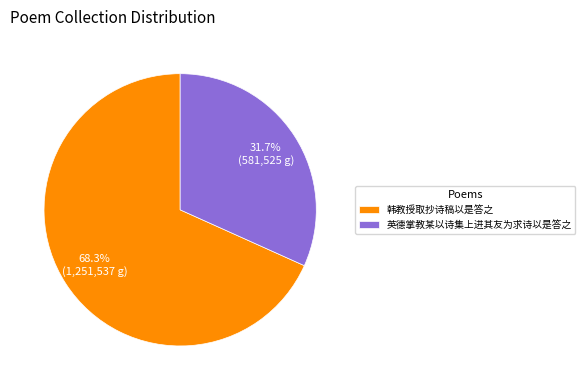

Do 韩教授取抄诗稿以是答之 and 英德掌教某以诗集上进其友为求诗以是答之 together represent more than half of the pie?

Yes